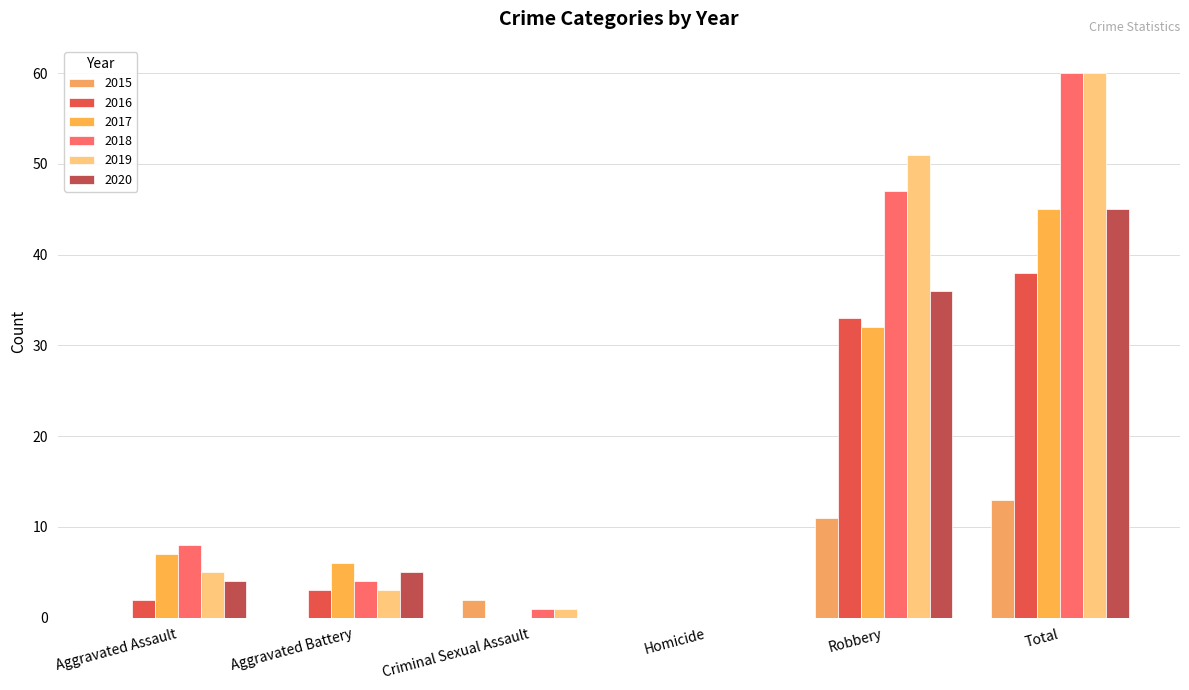

The value of 2020 at Aggravated Battery is 5. True or false?

True